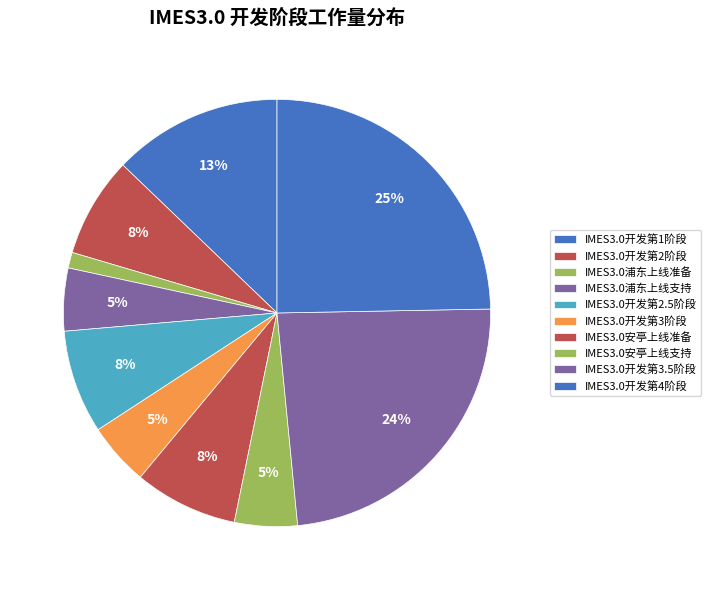

Does IMES3.0开发第3.5阶段 represent more than half of the total?

No